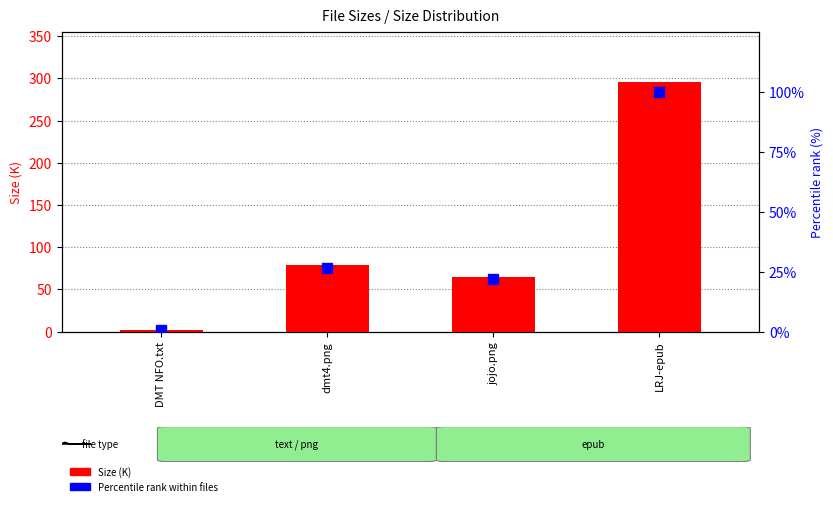

Reading right to left, what are all the values shown in this chart?

Size (K): LRJ-epub=296.2	jojo.png=64.3	dmt4.png=78.3	DMT NFO.txt=1.6
Percentile rank within files: LRJ-epub=100.0	jojo.png=21.7	dmt4.png=26.4	DMT NFO.txt=0.5